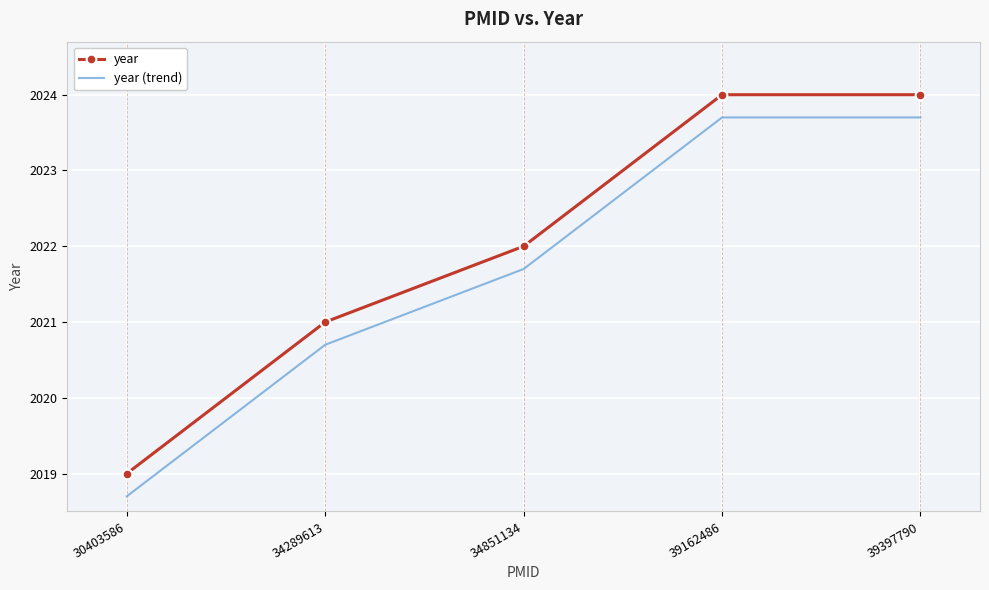

The value of year (trend) at 30403586 is 1014.9. True or false?

False